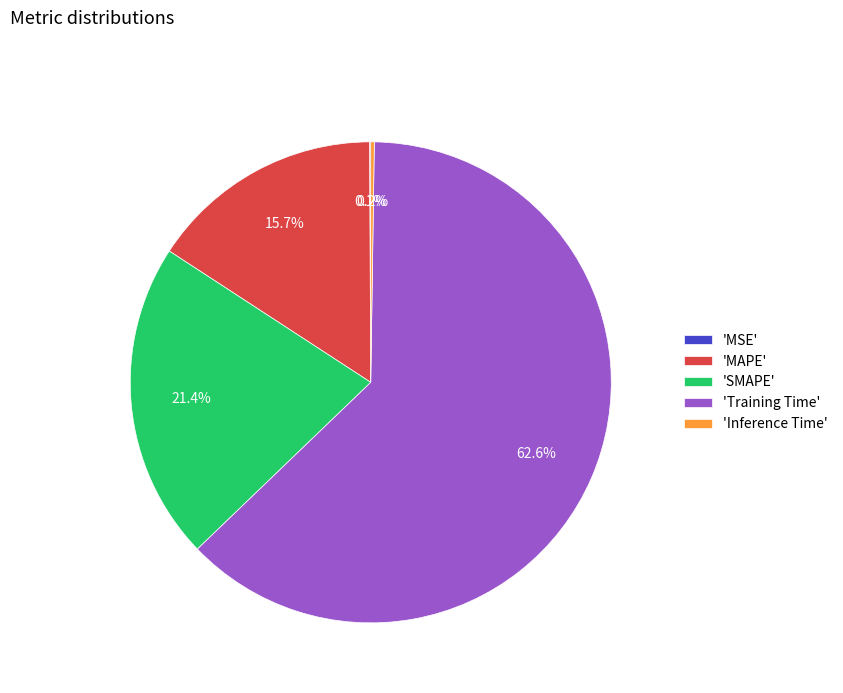

What percentage do 'MAPE' and 'Training Time' together represent?

78.3%